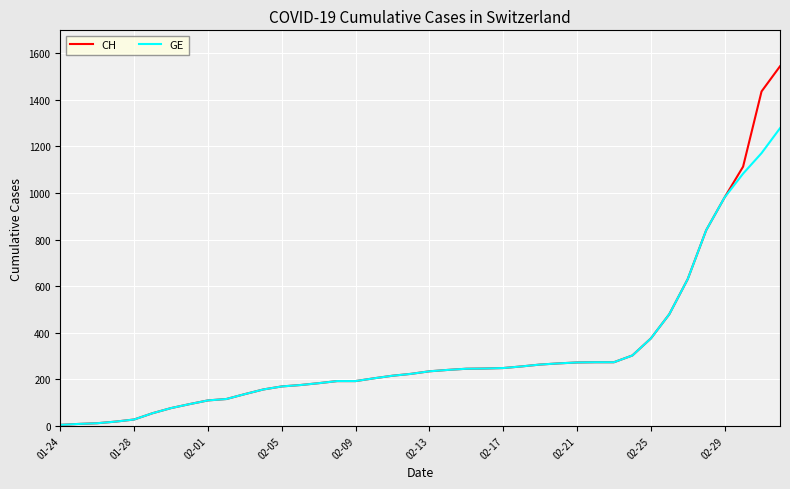

List the series in order of their peak value, highest first.

CH, GE